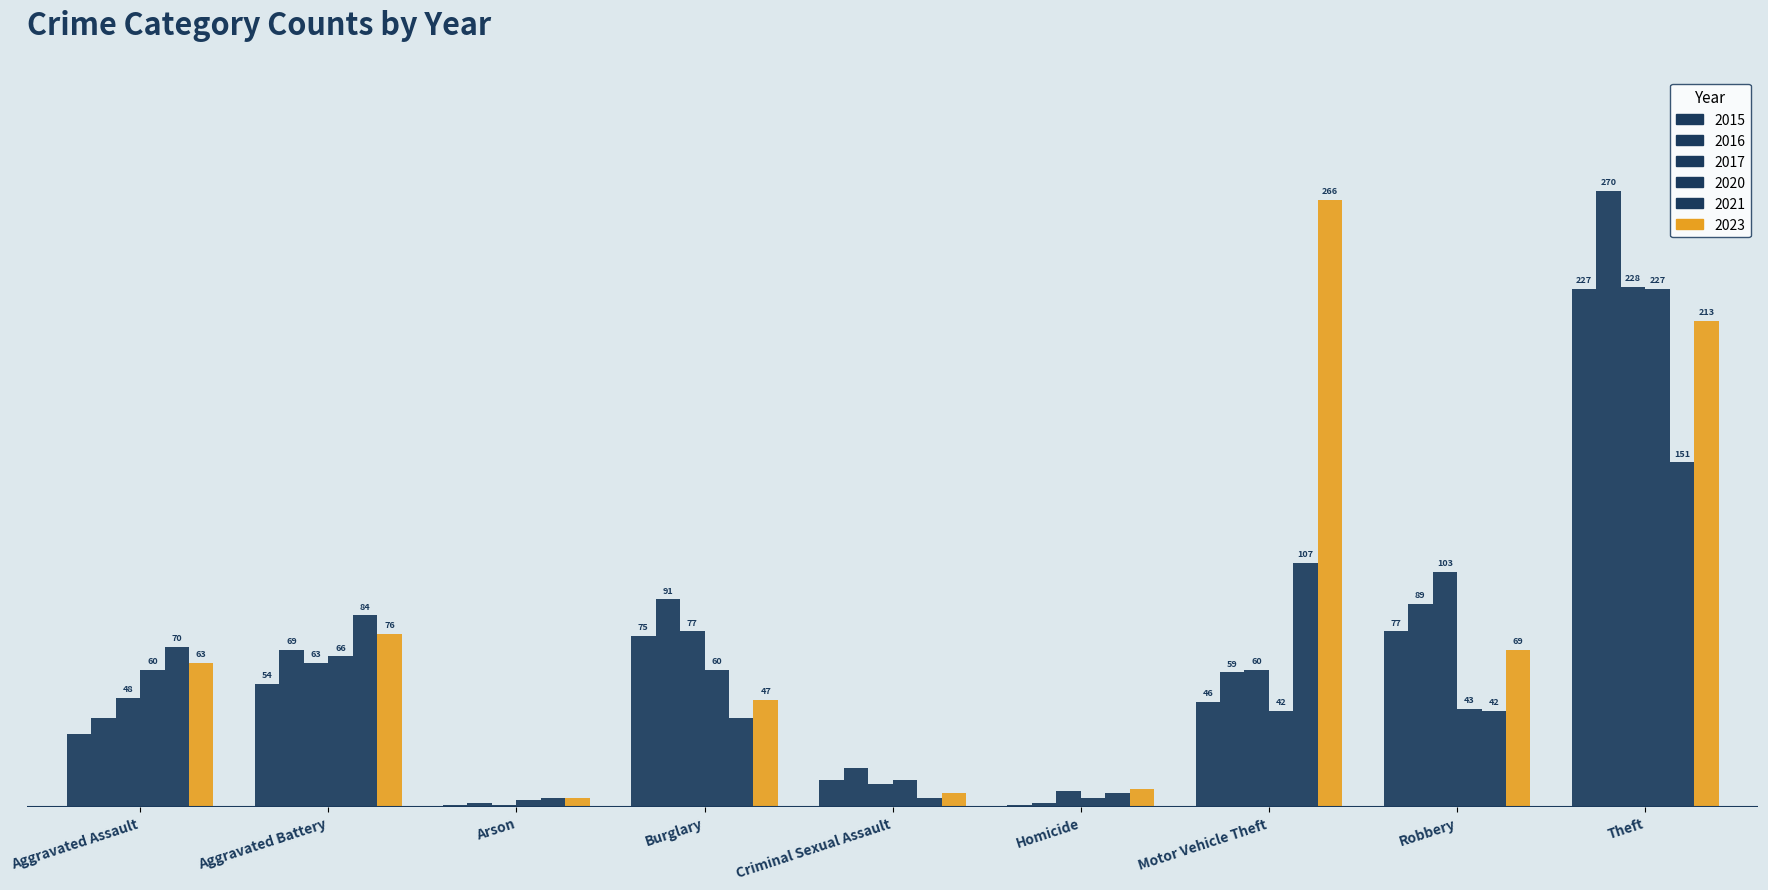

At which category is the sum across all series the highest?

Theft